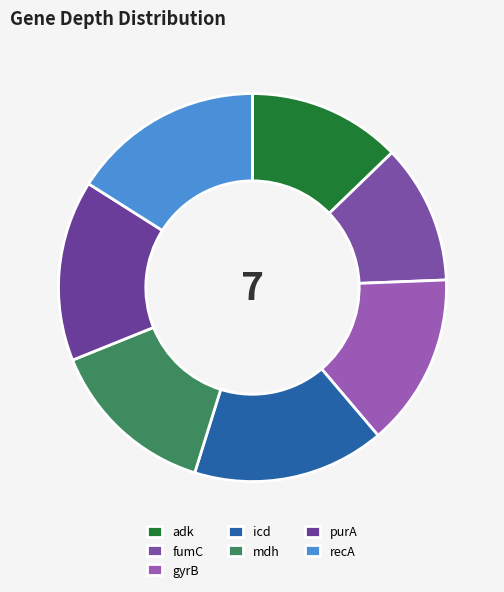

What is the change in value from gyrB to mdh?

-1.5